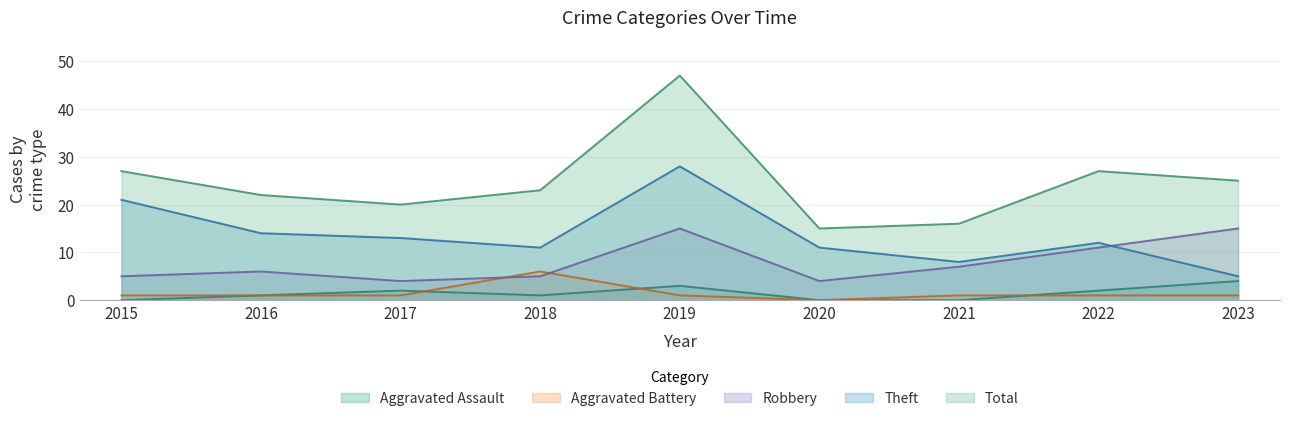

True or false: Theft has more than 1 interior local peaks.

True